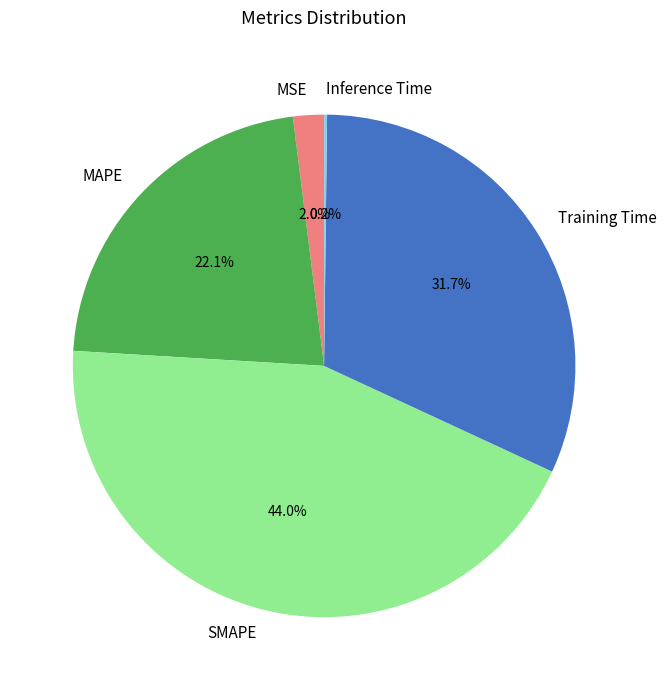

Is MAPE the majority of the pie?

No